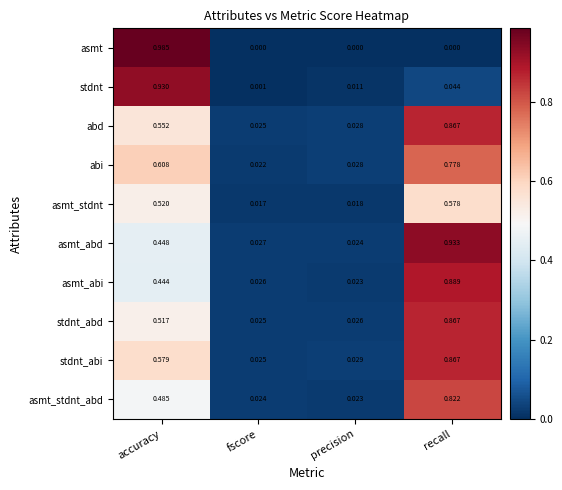

At how many categories does at least one series exceed 0?

4